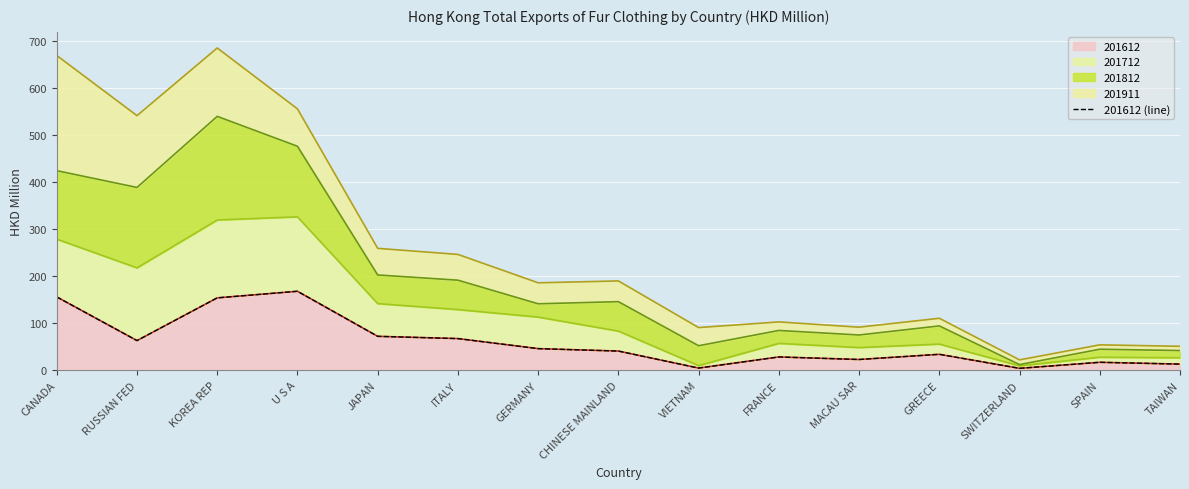

What is the difference between the second highest and minimum values?

151.9